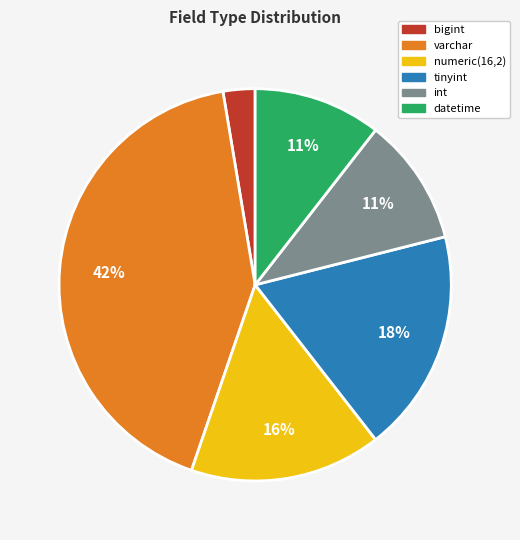

Is the sum of int and varchar greater than half?

Yes